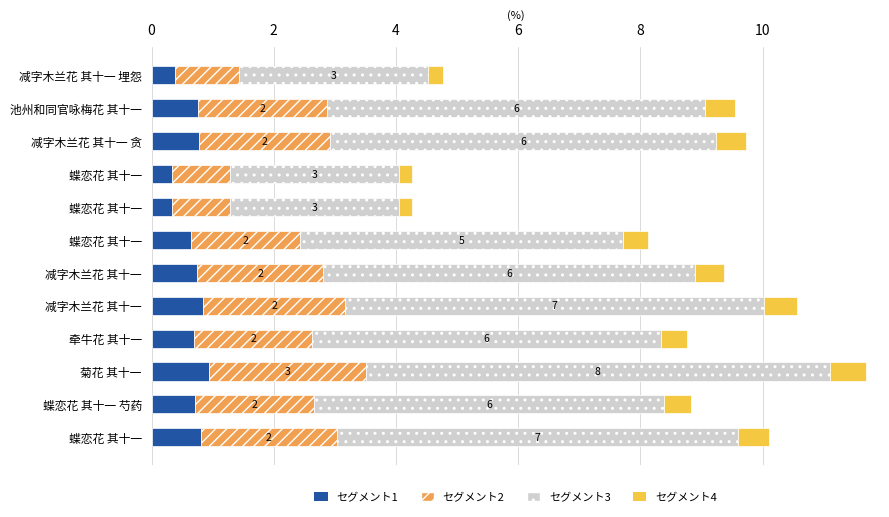

How many distinct data groups are displayed?

4